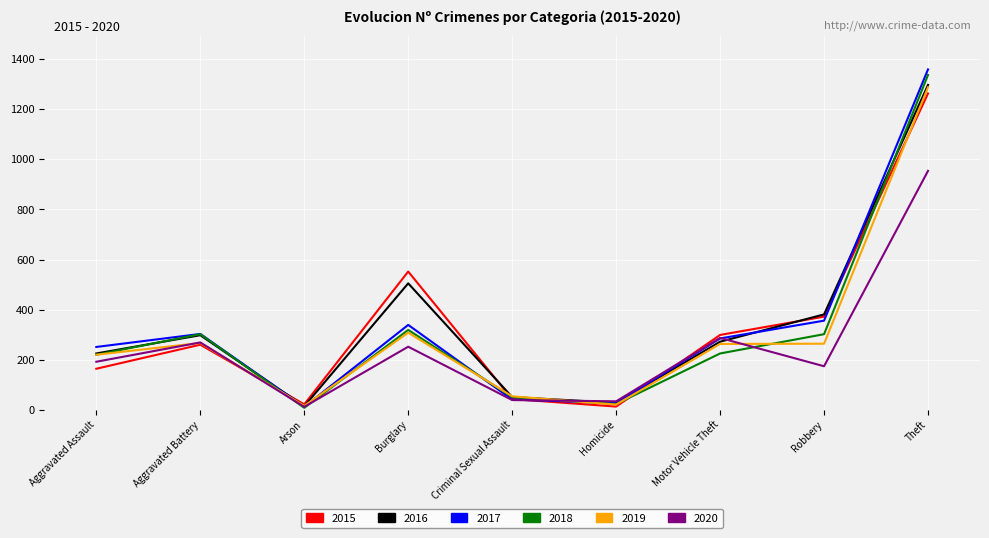

What is the maximum value for 2017?

1359